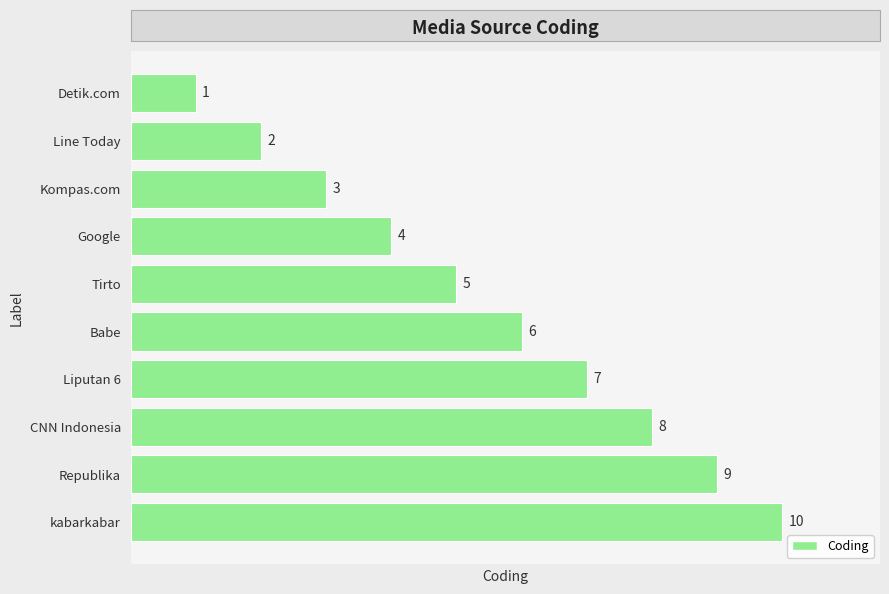

What is the label of the 1st bar from the top?

Detik.com